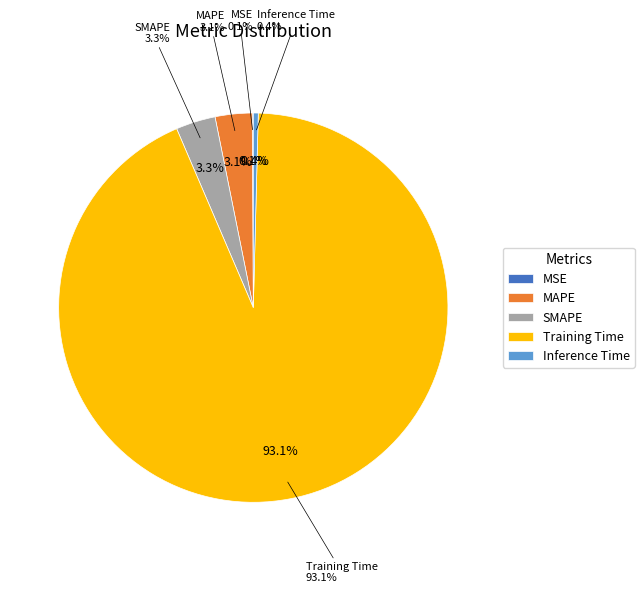

Which slice is the largest?

Training Time